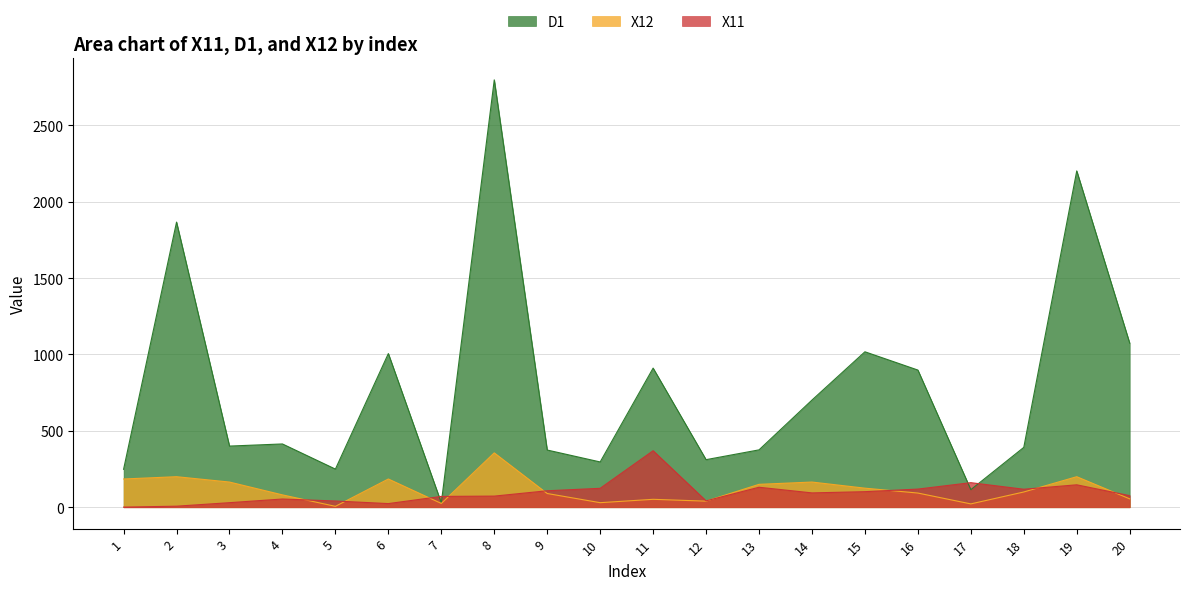

What value does the X12 series have at 11?

52.0